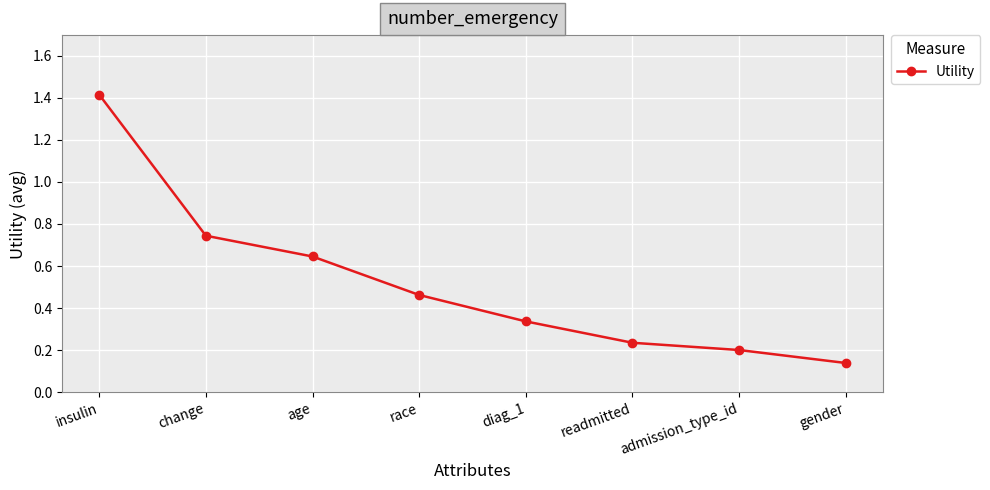

What is the greatest value displayed?

1.4